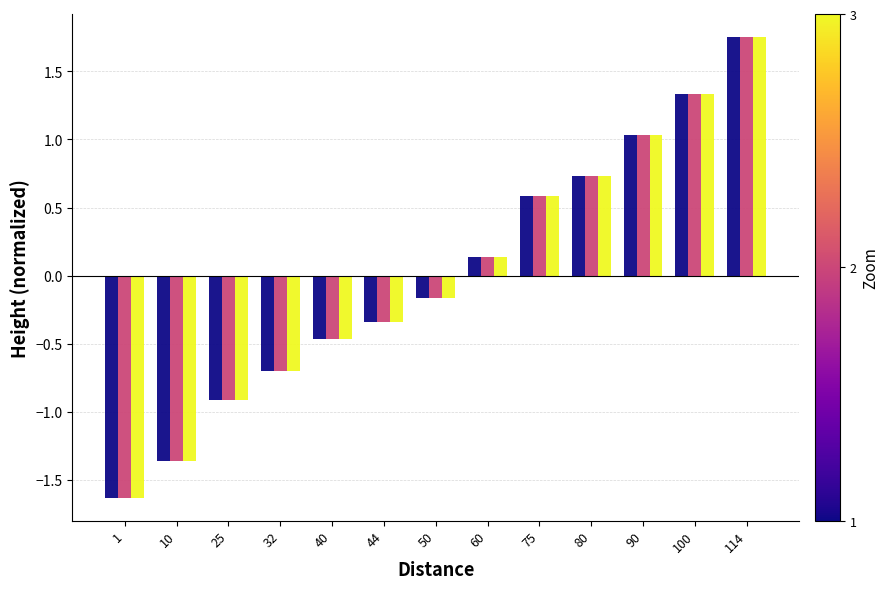

At which category is the sum across all series the highest?

114